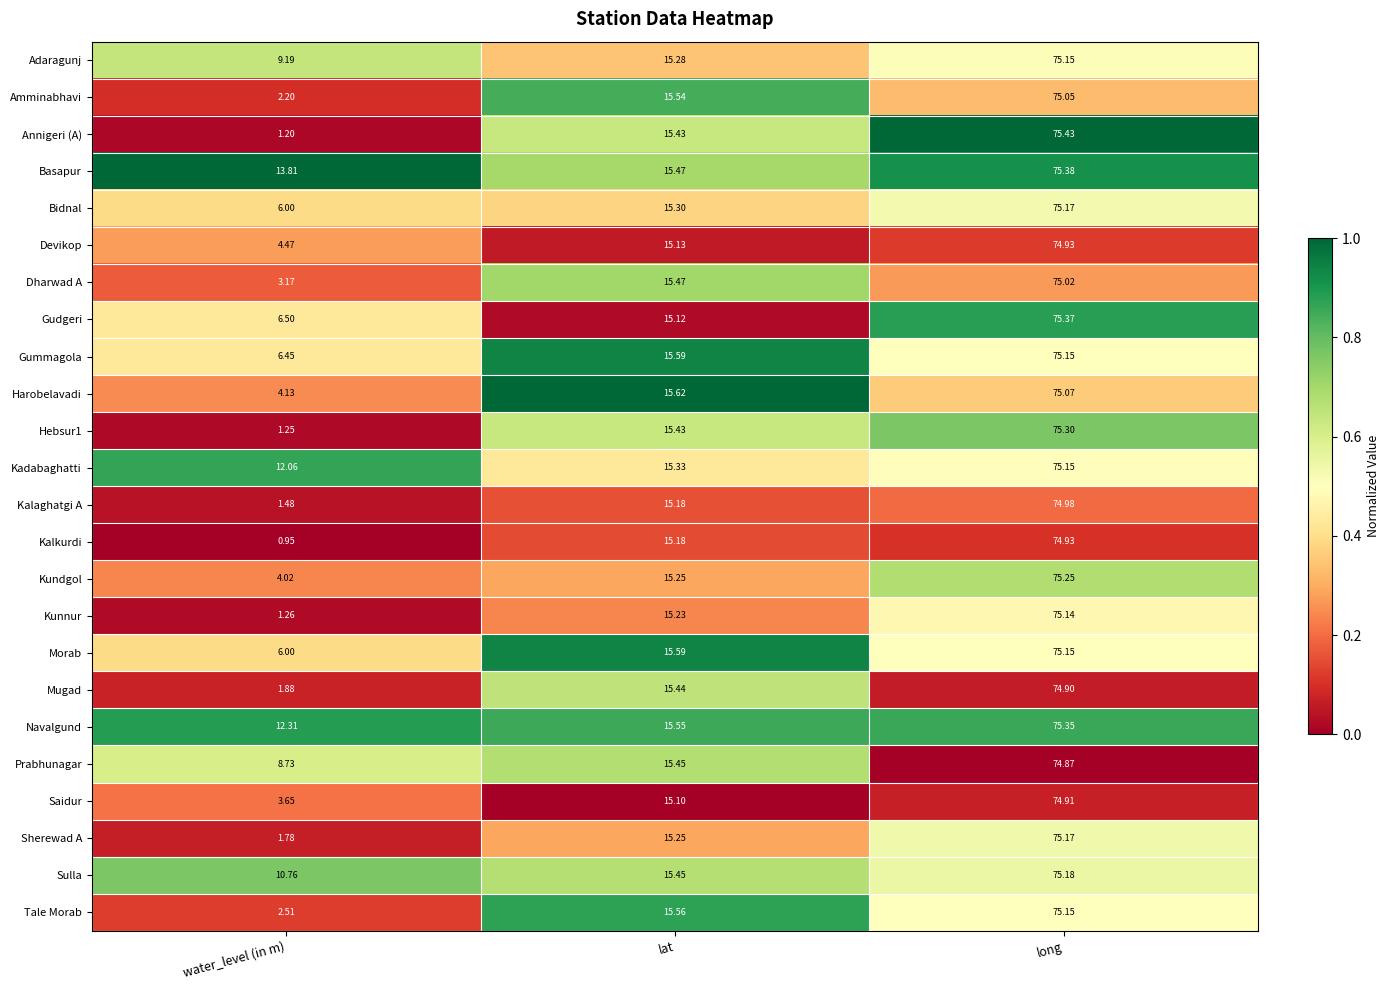

Which label corresponds to the largest value in the chart?

long